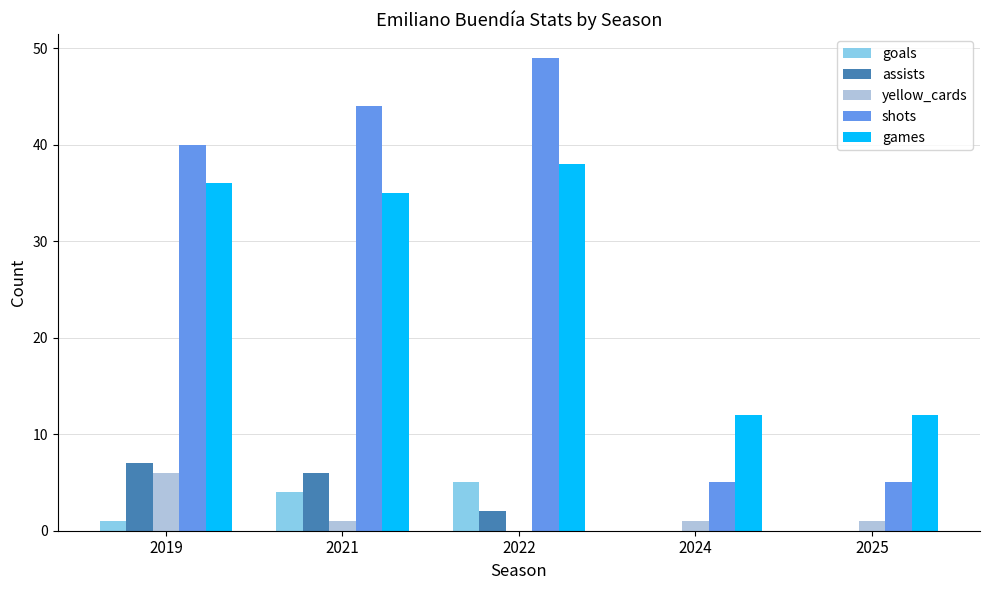

Are the bars horizontal?

No